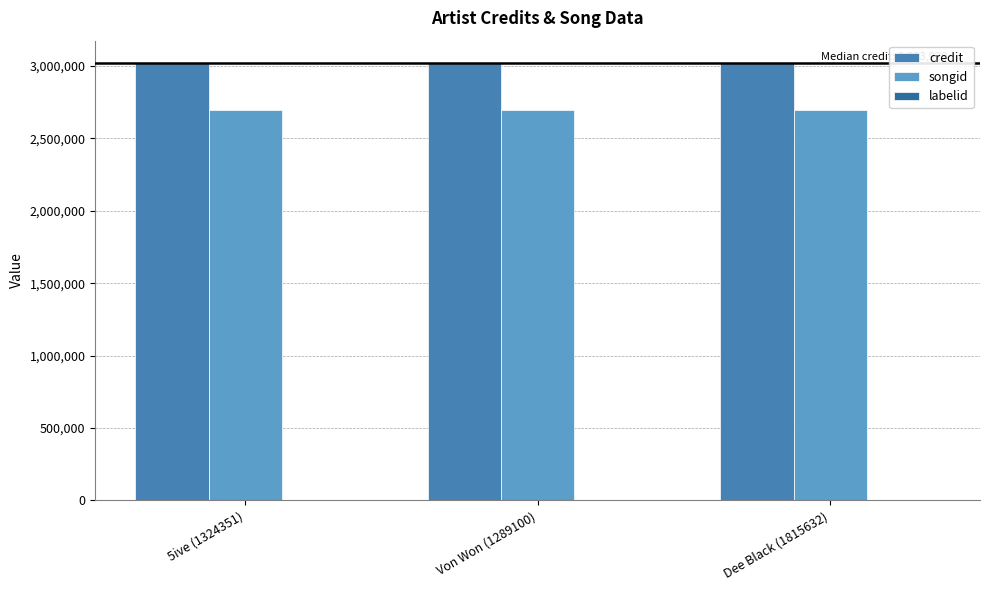

What value does the labelid series have at 5ive (1324351)?

-1